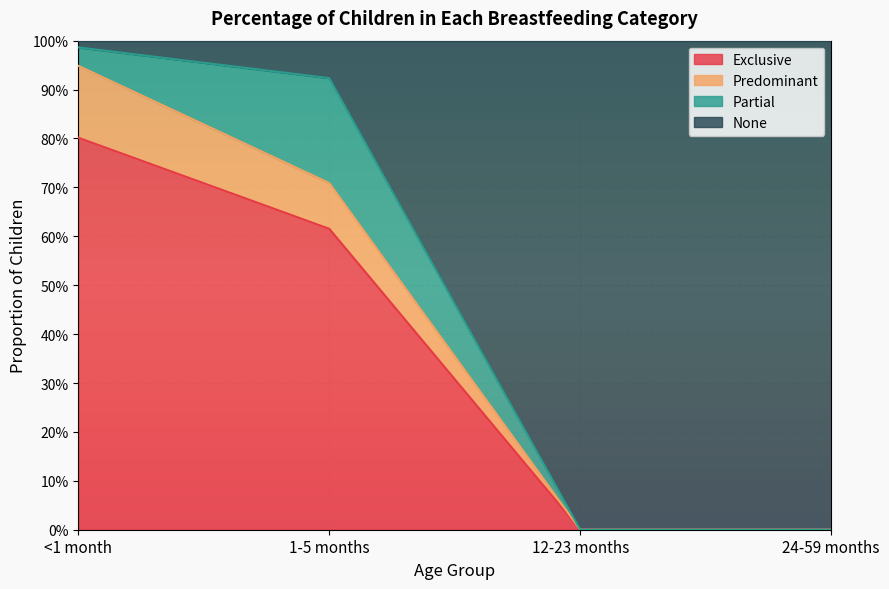

What are all the series names shown in the legend?

Exclusive, Predominant, Partial, None